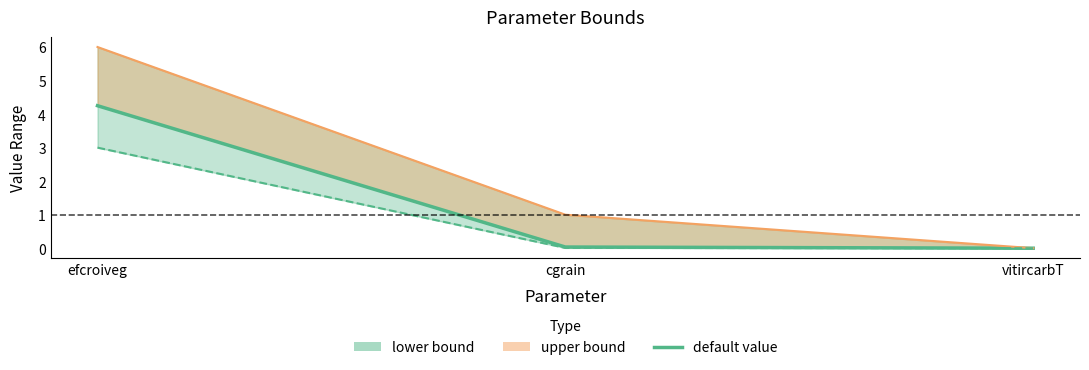

List the labels in order of value, largest first.

efcroiveg, cgrain, vitircarbT